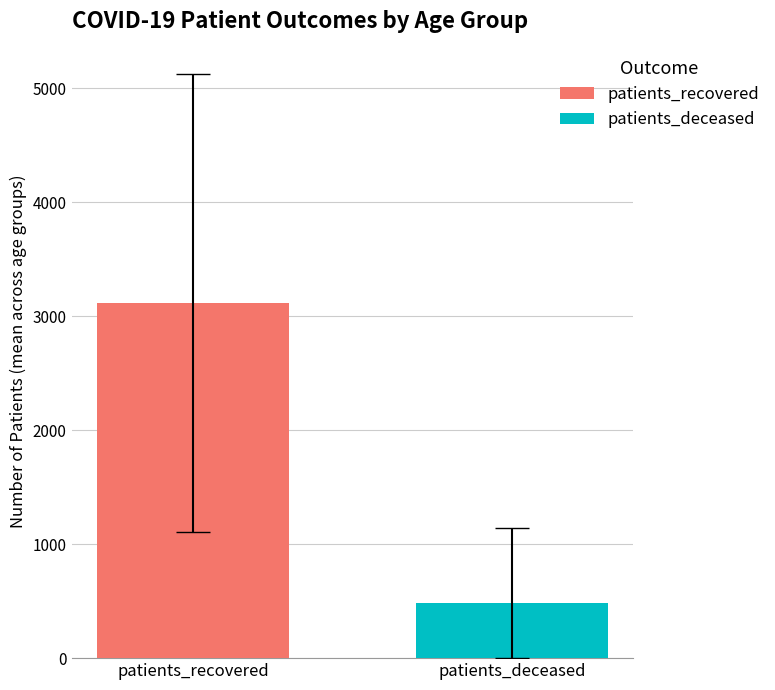

What is the minimum value shown in the chart?

485.8